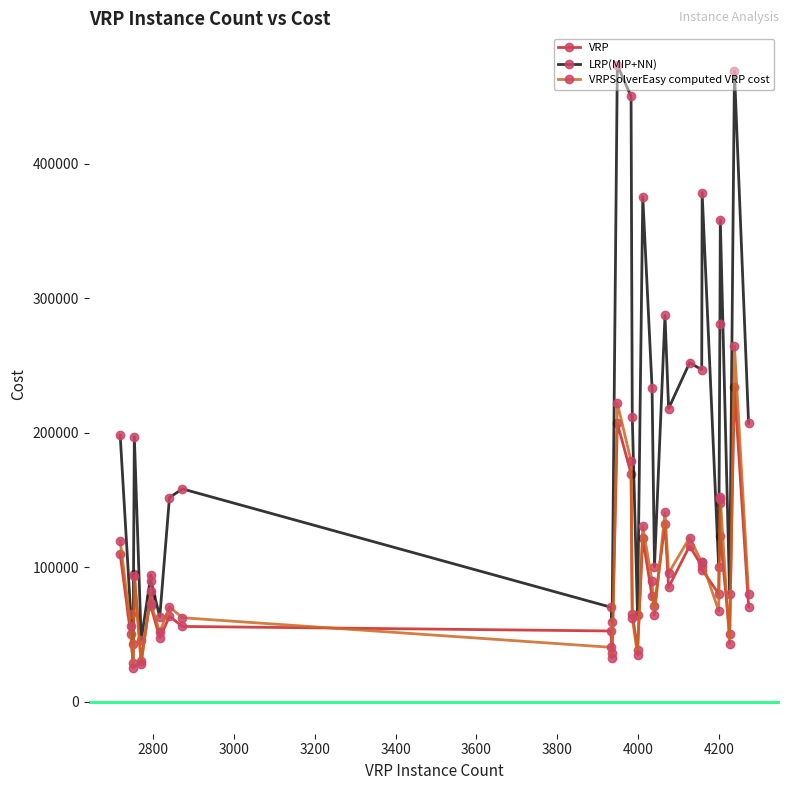

What is the smallest value displayed?

25149.0